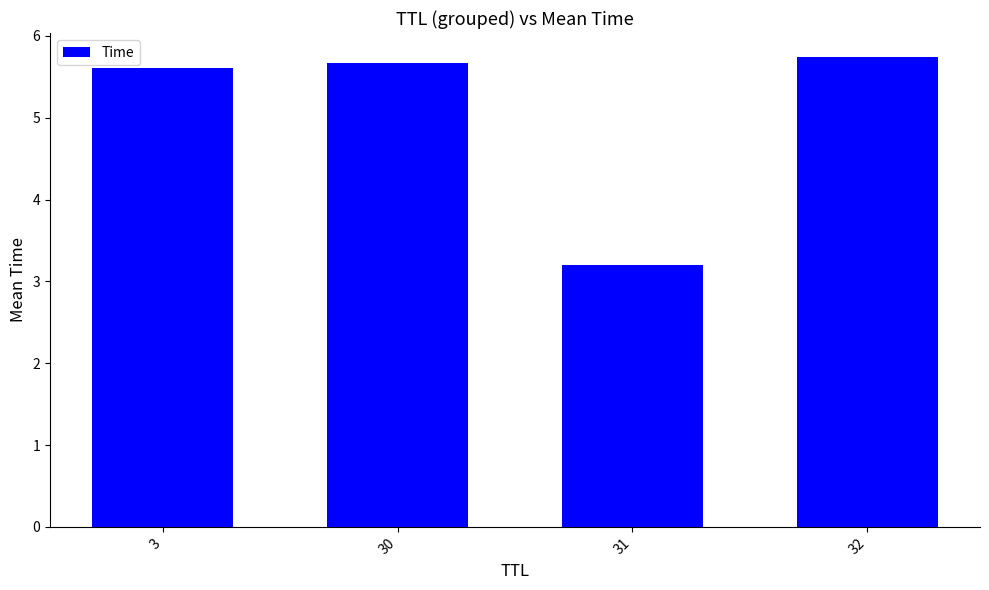

Between 30 and 31, which is larger?

30